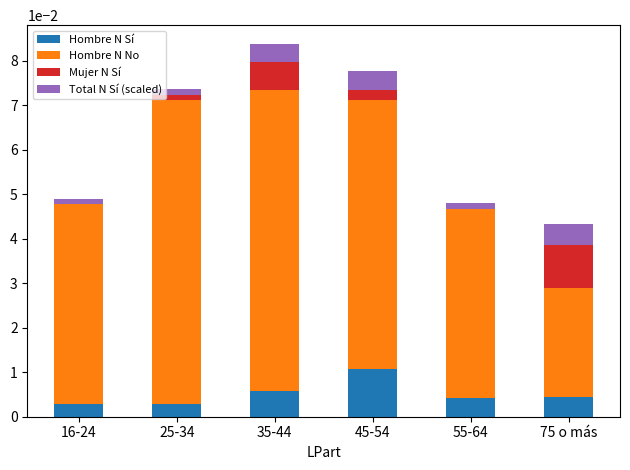

At which label does Hombre N Sí reach its peak?

45-54